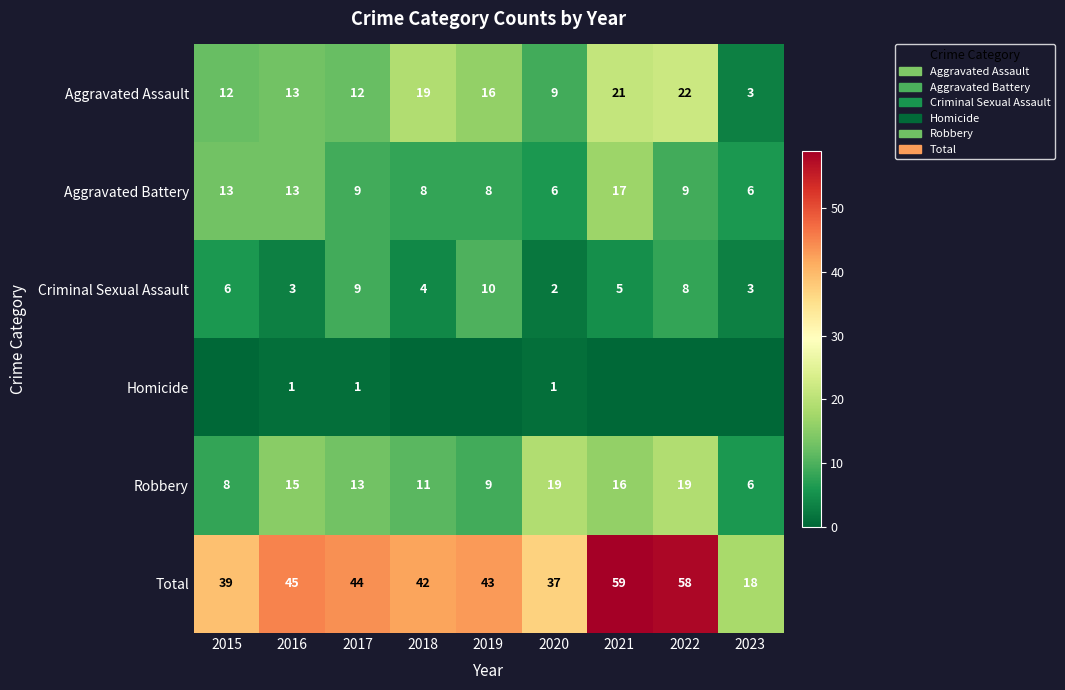

At which label does Total reach its minimum?

2023